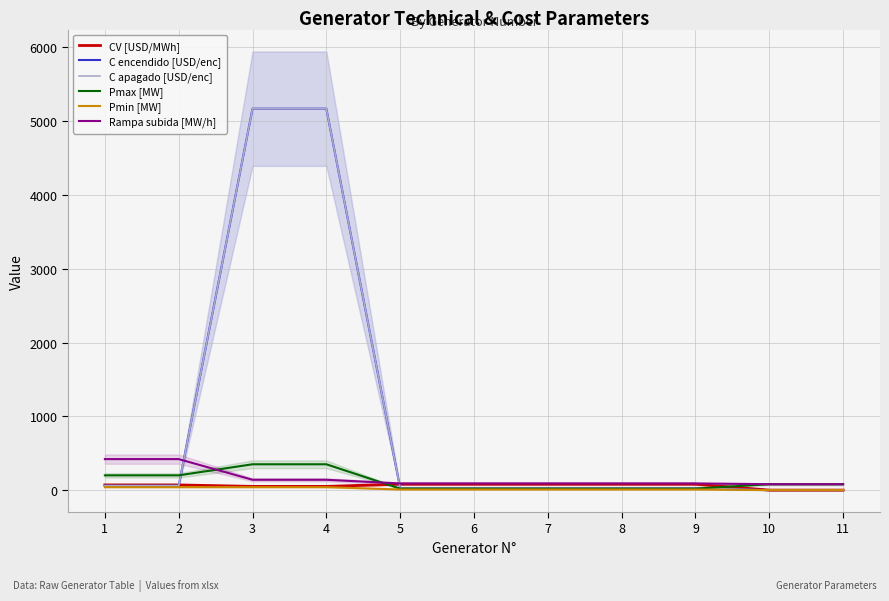

Which series has the widest spread of values?

C encendido [USD/enc]